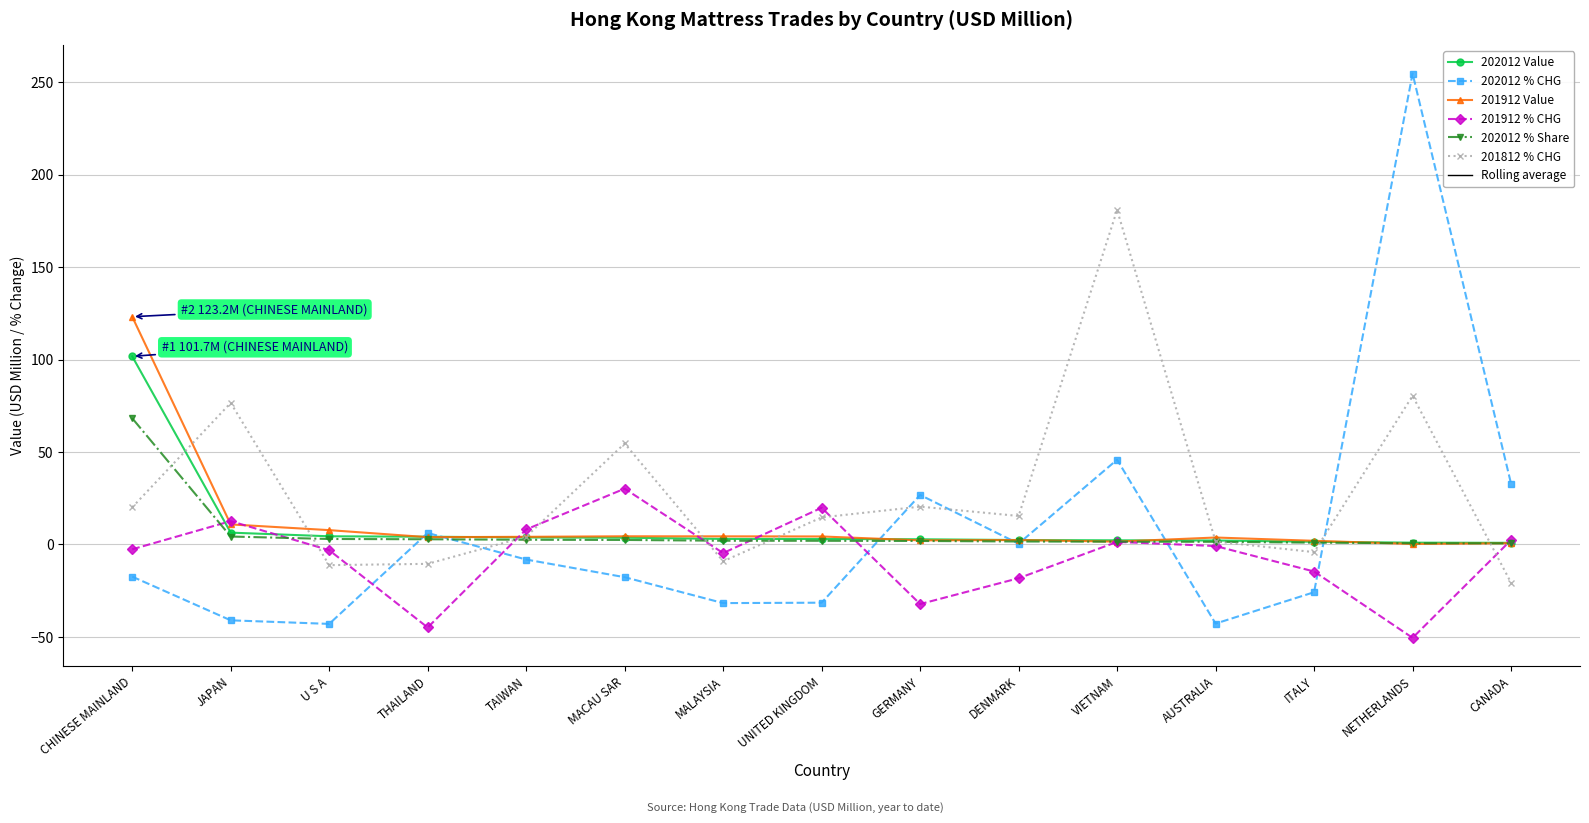

What is the approximate value of 202012 % Share at MALAYSIA?

2.0